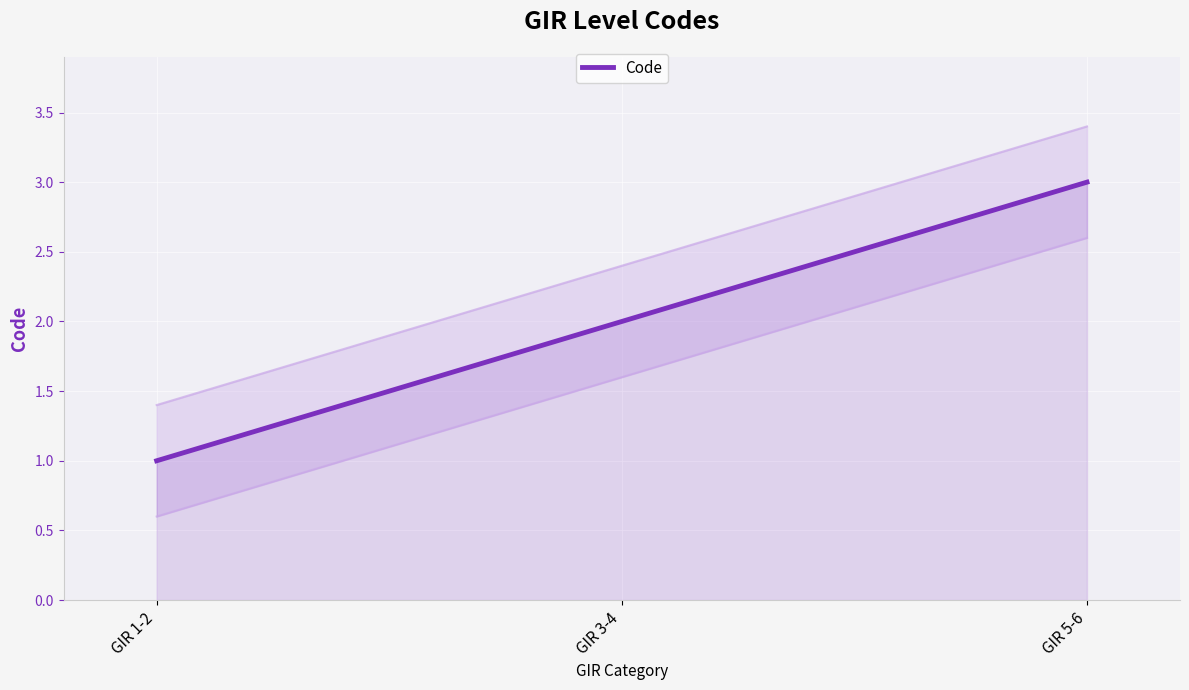

The value at GIR 3-4 is 2. True or false?

True